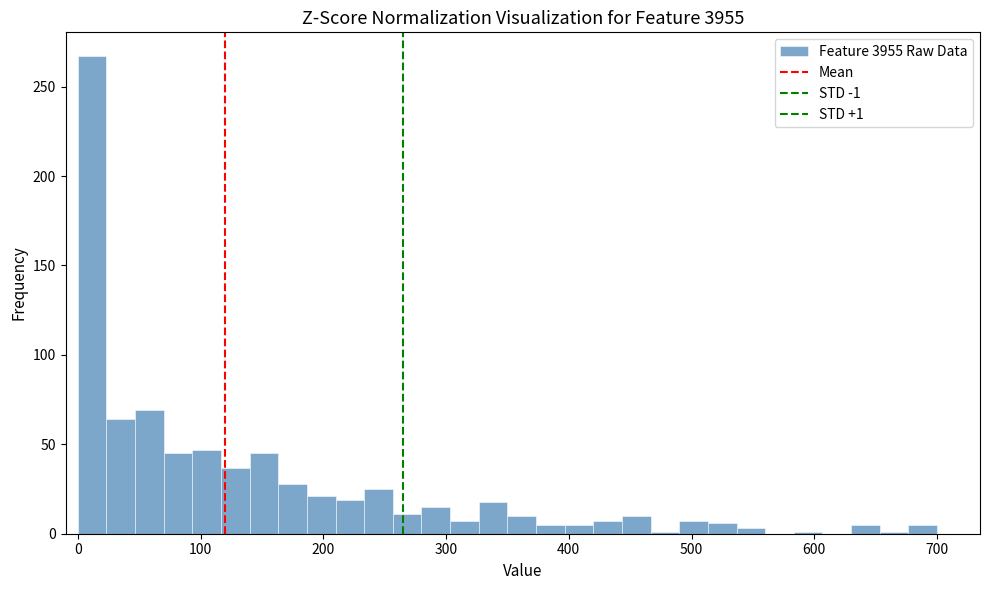

Read against the x-axis, roughly where is the centre of the tallest bar?

10